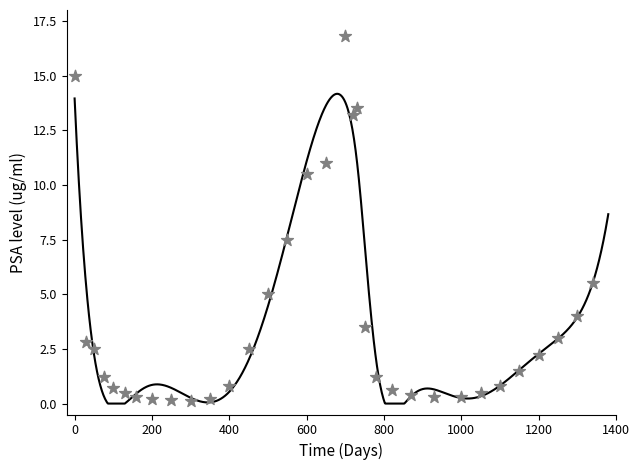

What Y value in the scatter plot is closest to 8?

7.5